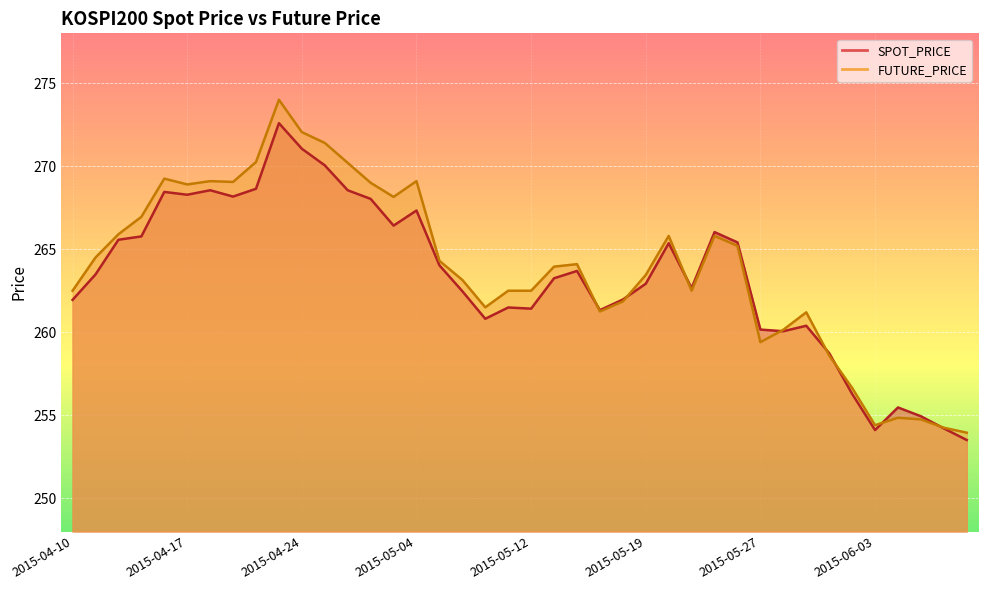

True or false: SPOT_PRICE has more than 2 points higher than both neighbors.

True